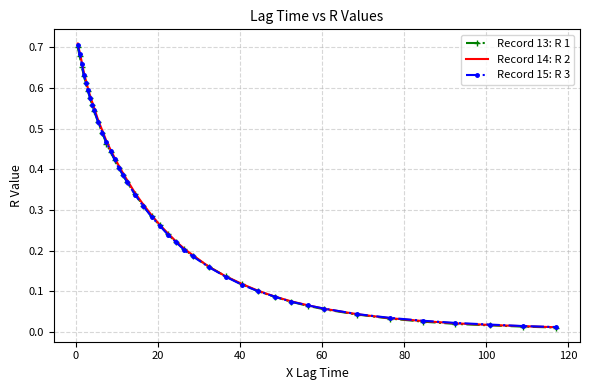

Which series has the widest spread of values?

Record 14: R 2